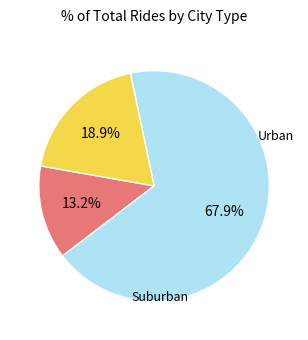

Is there any slice that represents more than half of the pie?

Yes